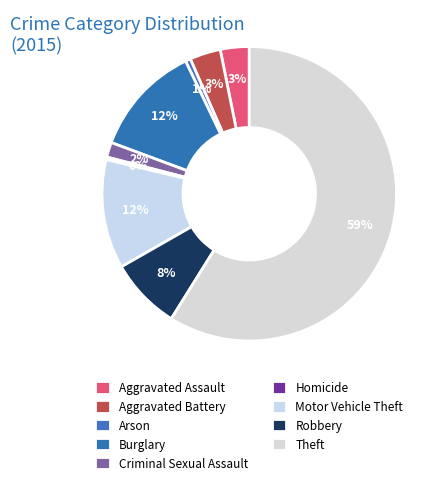

Rank the categories by value from highest to lowest.

Theft, Burglary, Motor Vehicle Theft, Robbery, Aggravated Battery, Aggravated Assault, Criminal Sexual Assault, Arson, Homicide